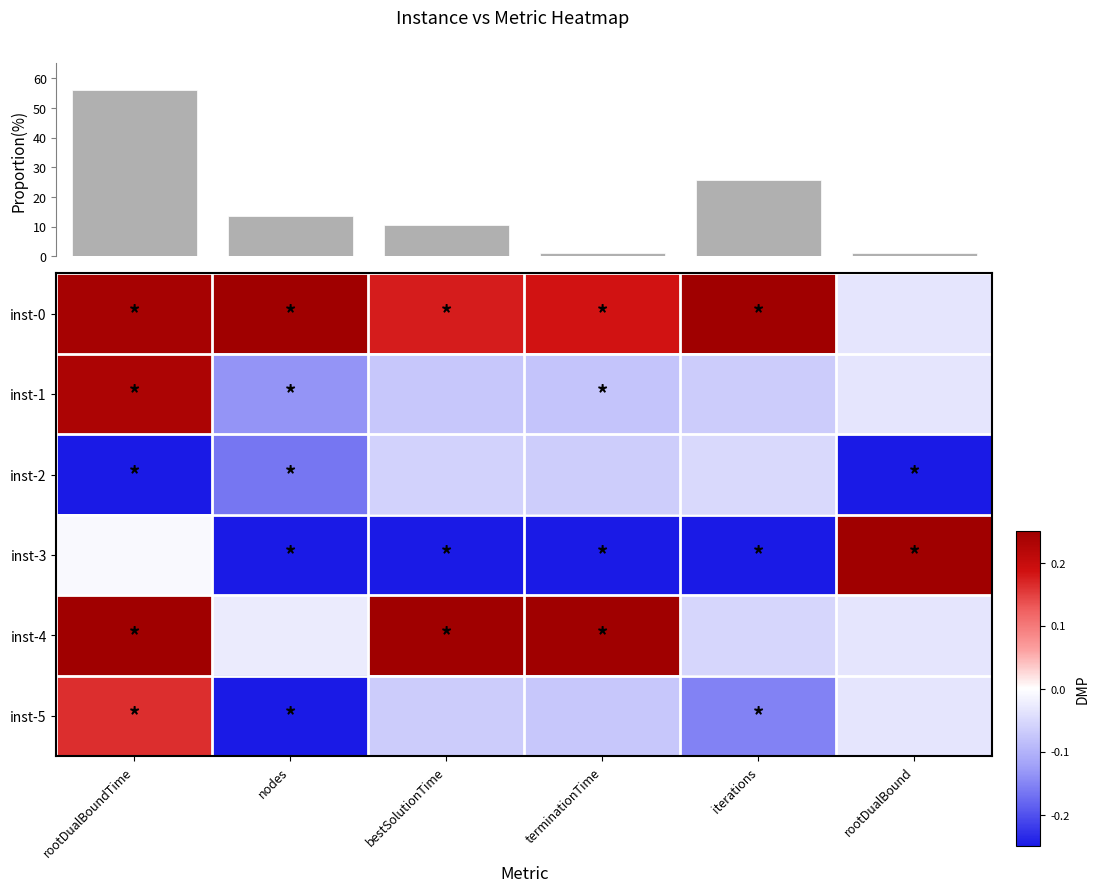

Which category has the lowest value in the inst-4 series?

iterations